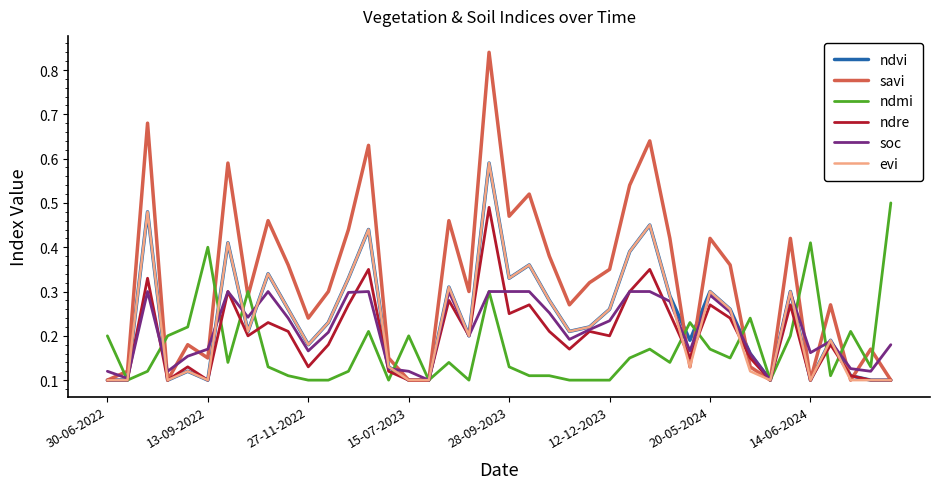

Which series has the largest range (max minus min)?

savi